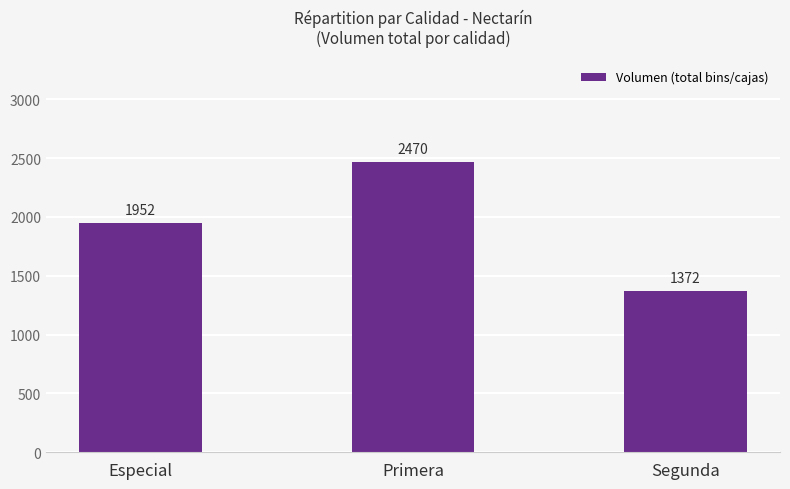

What is the label of the 3rd bar from the left?

Segunda